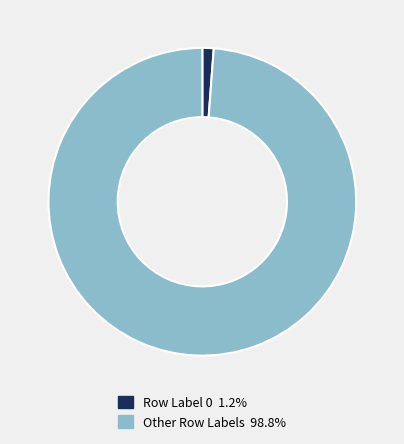

Is there a majority slice in this chart?

Yes